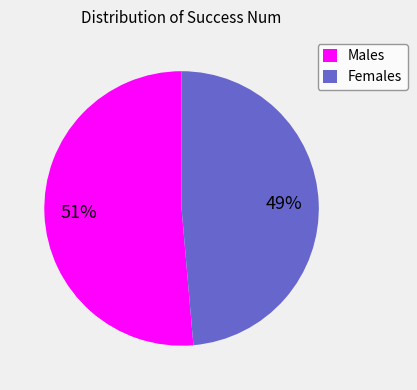

To the nearest percent, what portion does Females represent?

49%